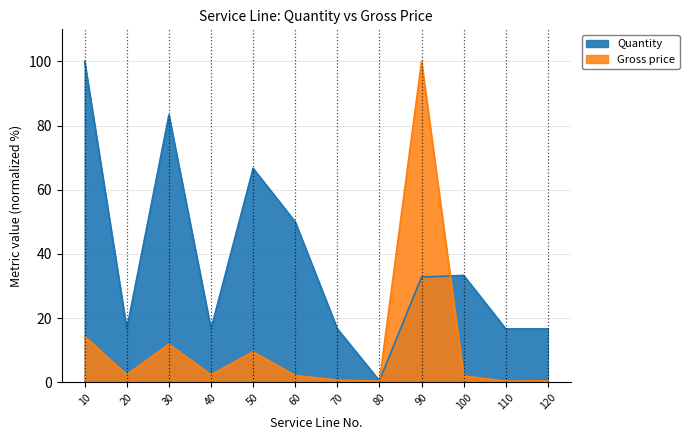

True or false: Quantity has a value of 16.7 at 40.

True